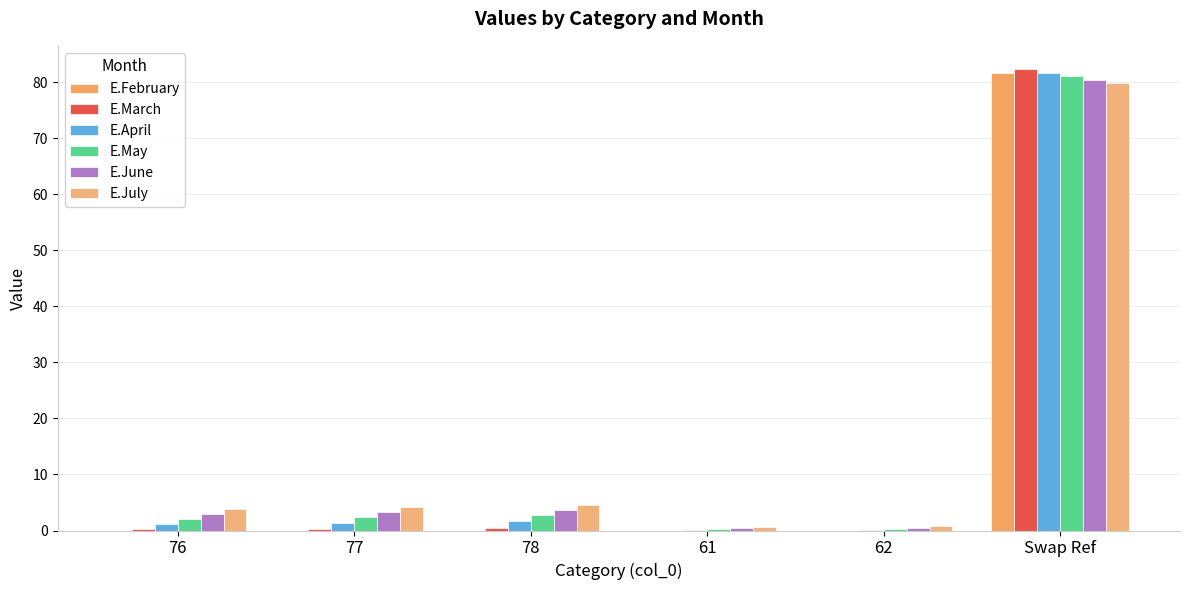

At 78, list the series in order from smallest to largest.

E.February, E.March, E.April, E.May, E.June, E.July